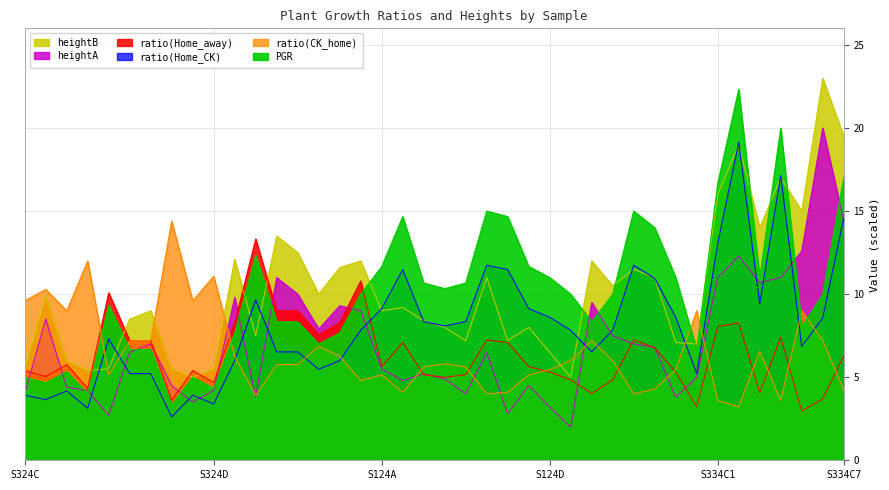

What is the lowest value of the ratio(CK_home) series?

3.2